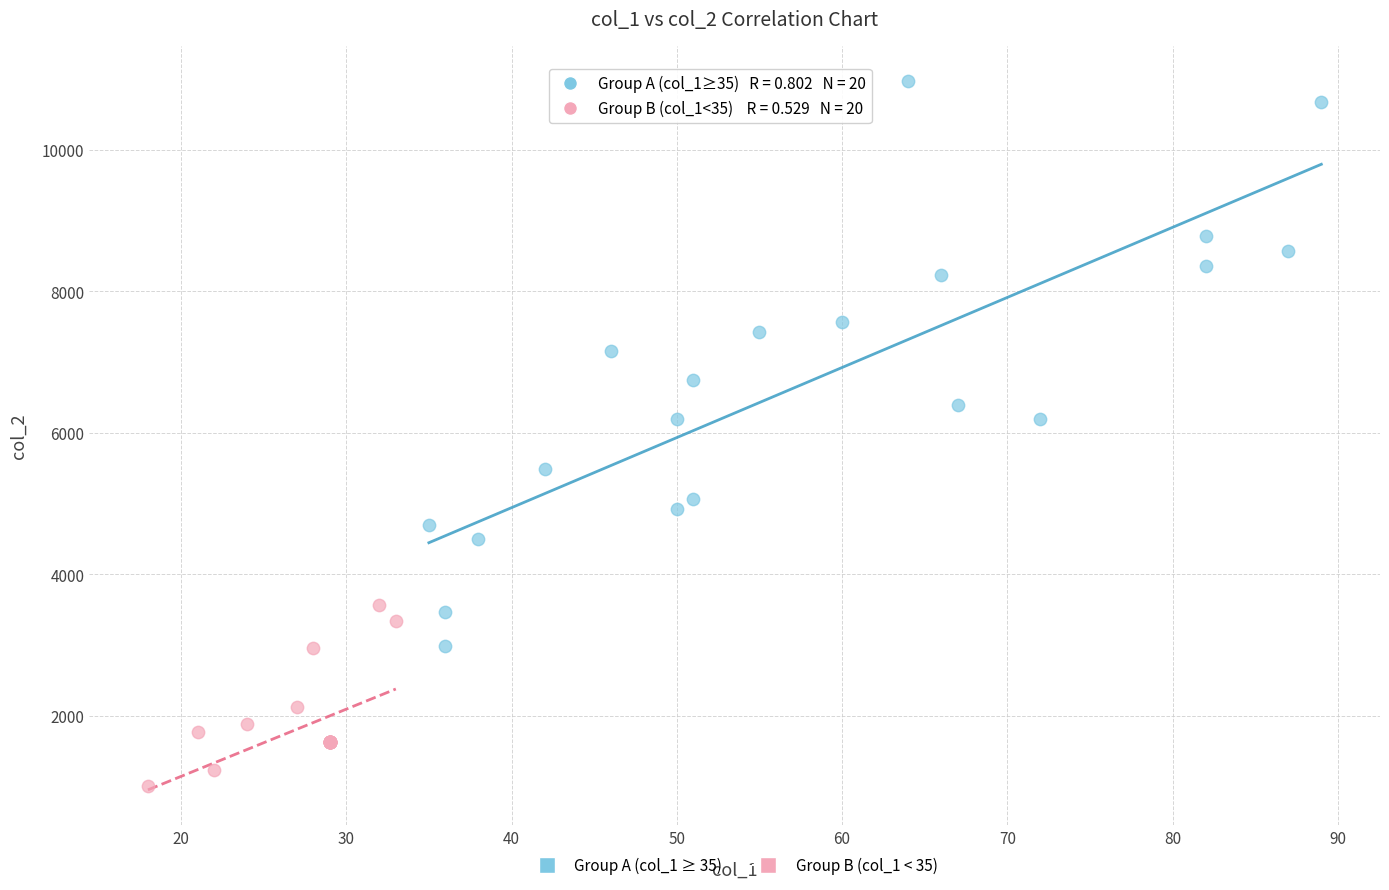

Which series contains the highest Y value?

Group A (col_1 ≥ 35)